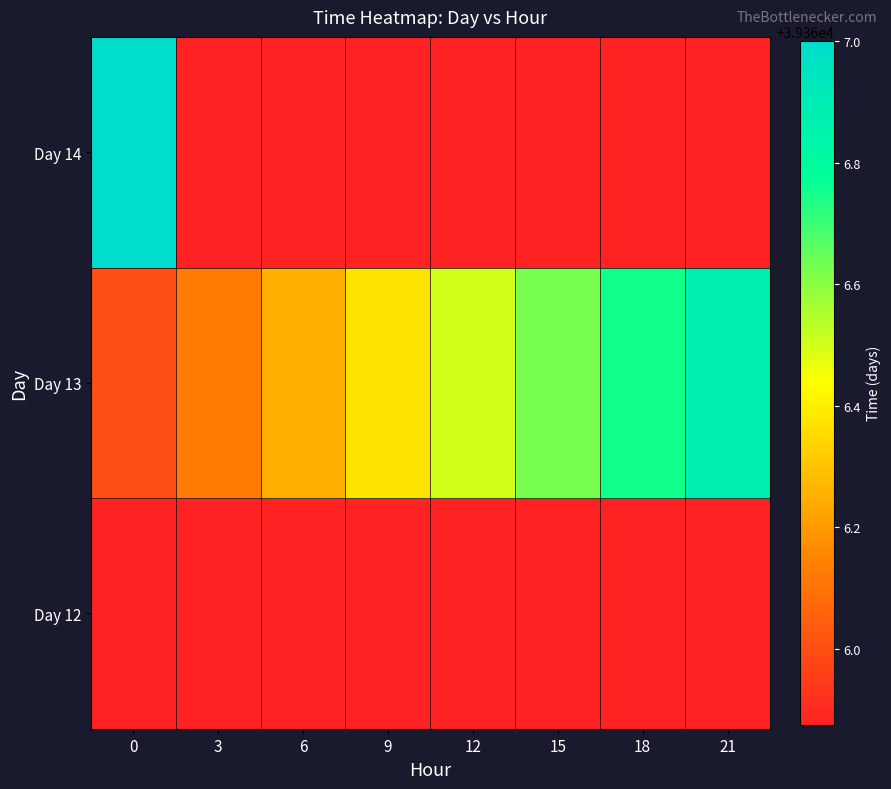

Rank the series at 15 from lowest to highest value.

Day 12, Day 14, Day 13